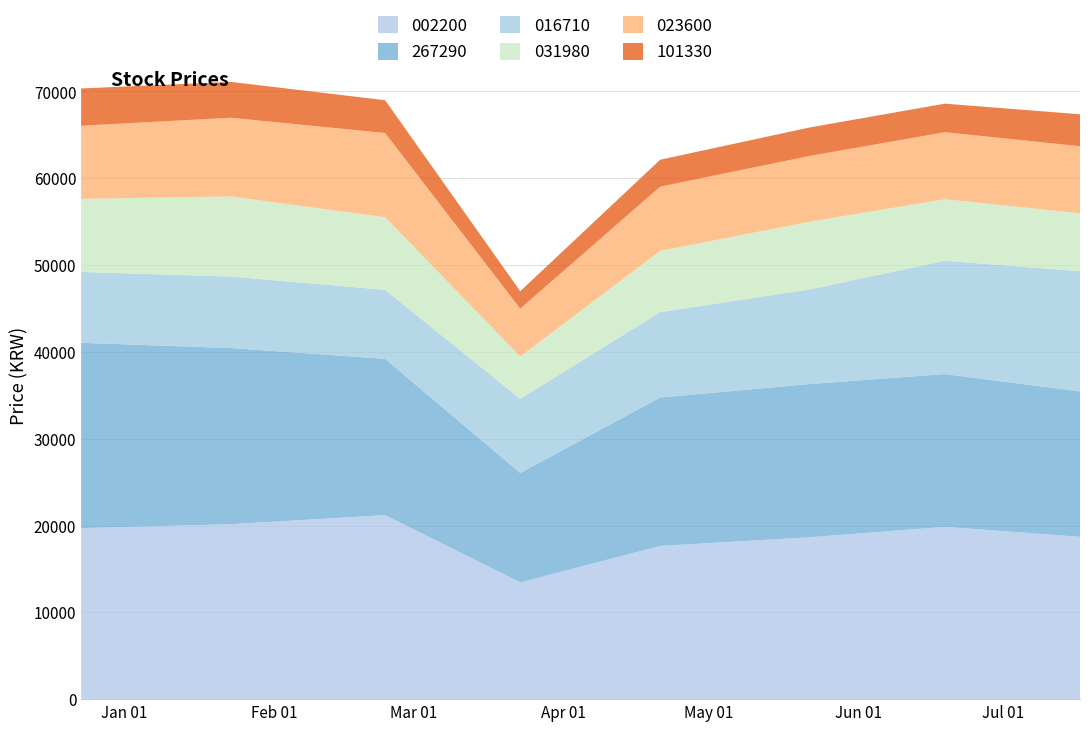

Reading left to right, list all the values displayed in this chart.

002200: 2019-12-23=19700	2020-01-23=20150	2020-02-24=21200	2020-03-23=13450	2020-04-21=17650	2020-05-22=18650	2020-06-19=19850	2020-07-17=18700
267290: 2019-12-23=21350	2020-01-23=20300	2020-02-24=18000	2020-03-23=12600	2020-04-21=17100	2020-05-22=17650	2020-06-19=17600	2020-07-17=16750
016710: 2019-12-23=8160	2020-01-23=8230	2020-02-24=7950	2020-03-23=8550	2020-04-21=9830	2020-05-22=10900	2020-06-19=13050	2020-07-17=13850
031980: 2019-12-23=8430	2020-01-23=9230	2020-02-24=8370	2020-03-23=4875	2020-04-21=7060	2020-05-22=7800	2020-06-19=7090	2020-07-17=6670
023600: 2019-12-23=8420	2020-01-23=9070	2020-02-24=9700	2020-03-23=5510	2020-04-21=7400	2020-05-22=7580	2020-06-19=7720	2020-07-17=7730
101330: 2019-12-23=4290	2020-01-23=4130	2020-02-24=3775	2020-03-23=2005	2020-04-21=3100	2020-05-22=3280	2020-06-19=3290	2020-07-17=3675